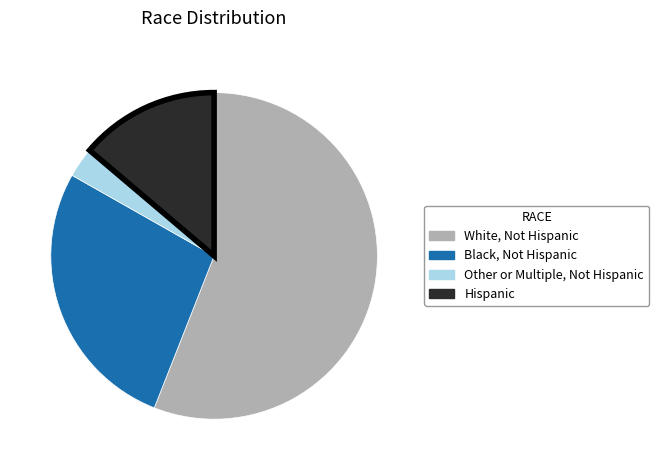

The White, Not Hispanic slice represents 65% of the pie. True or false?

False